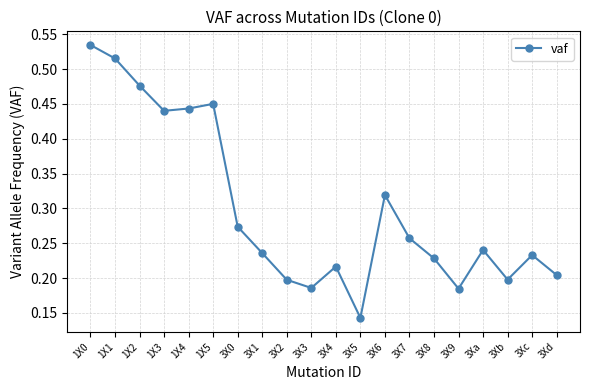

At which category does the chart reach its minimum across all series?

3X5